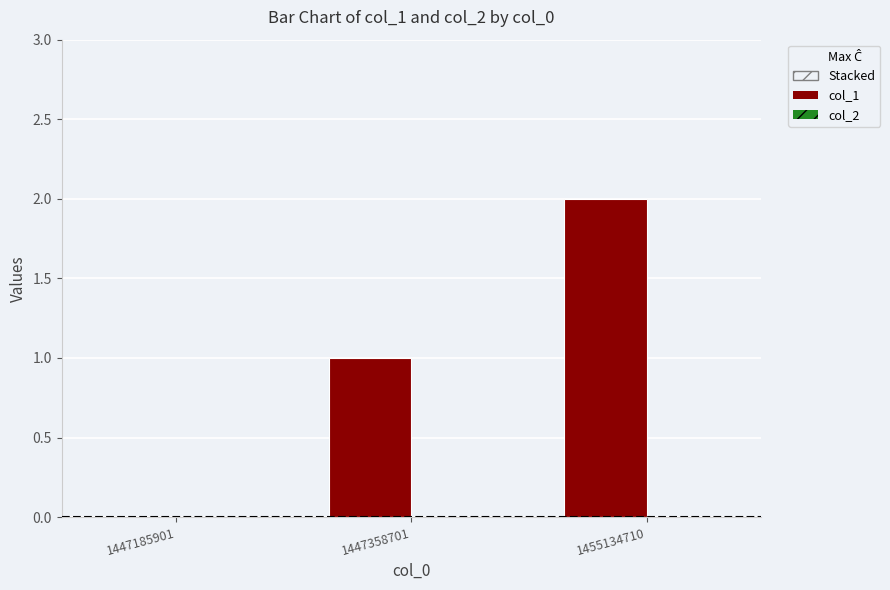

What is the change in value from 1447185901 to 1447358701?

+1